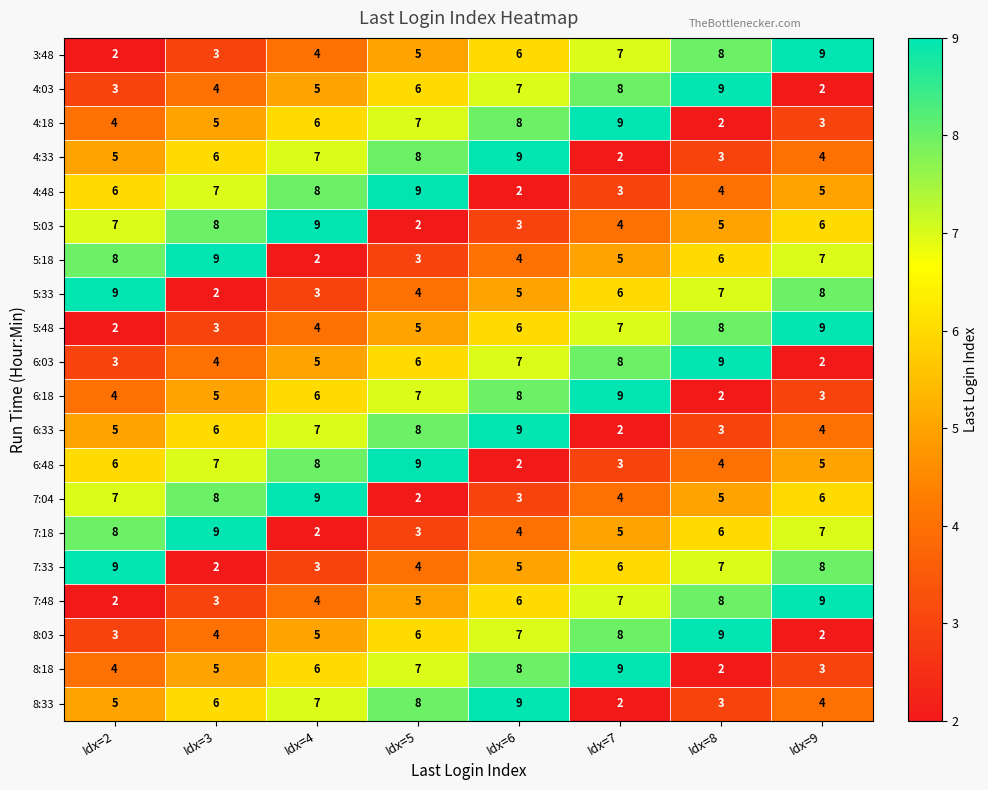

At which label is 8:03 closest to 5?

Idx=4